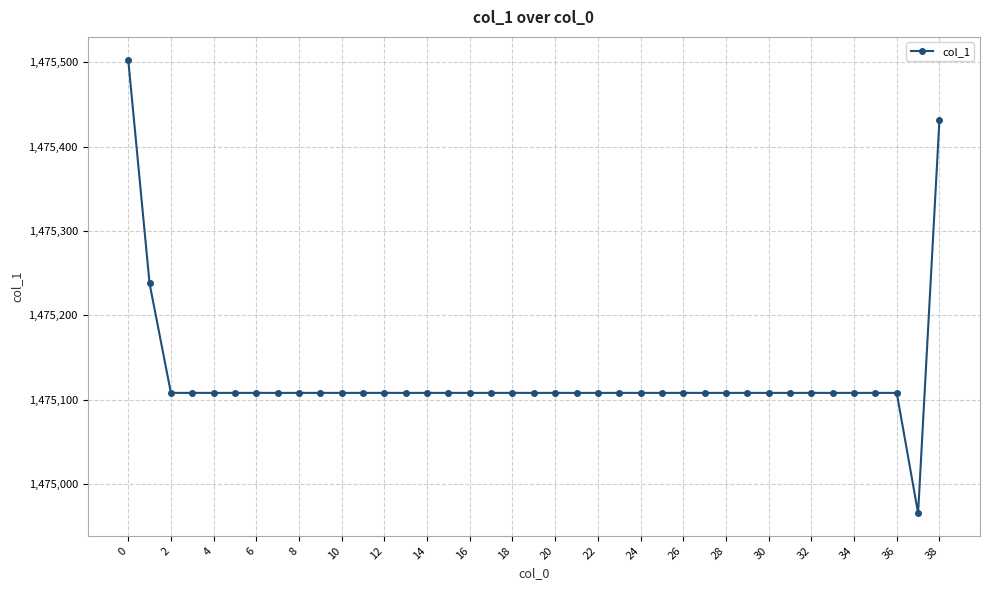

What is the difference between the maximum and second lowest values?

395.4